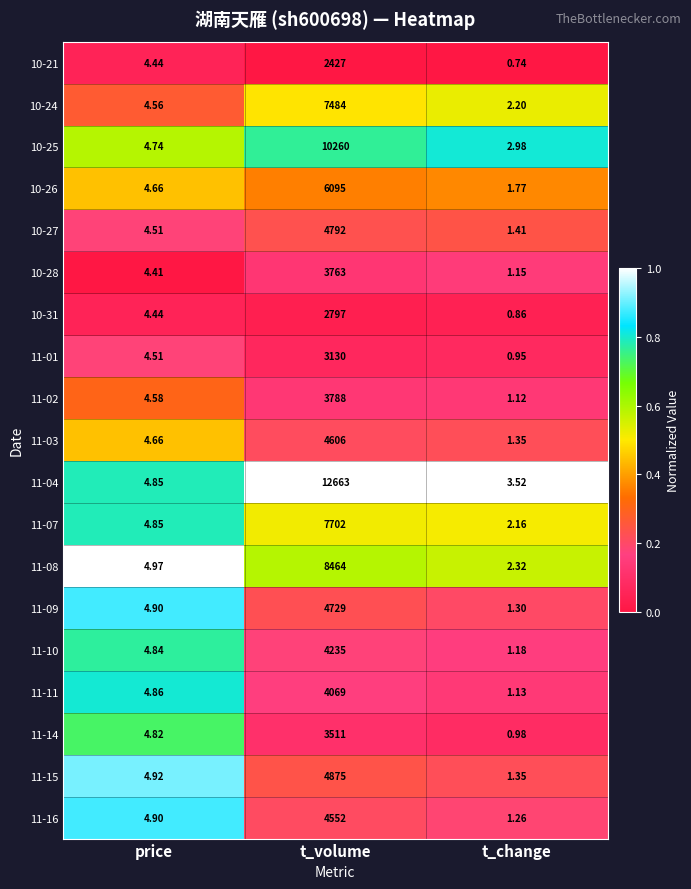

At which category is the sum across all series the highest?

t_volume